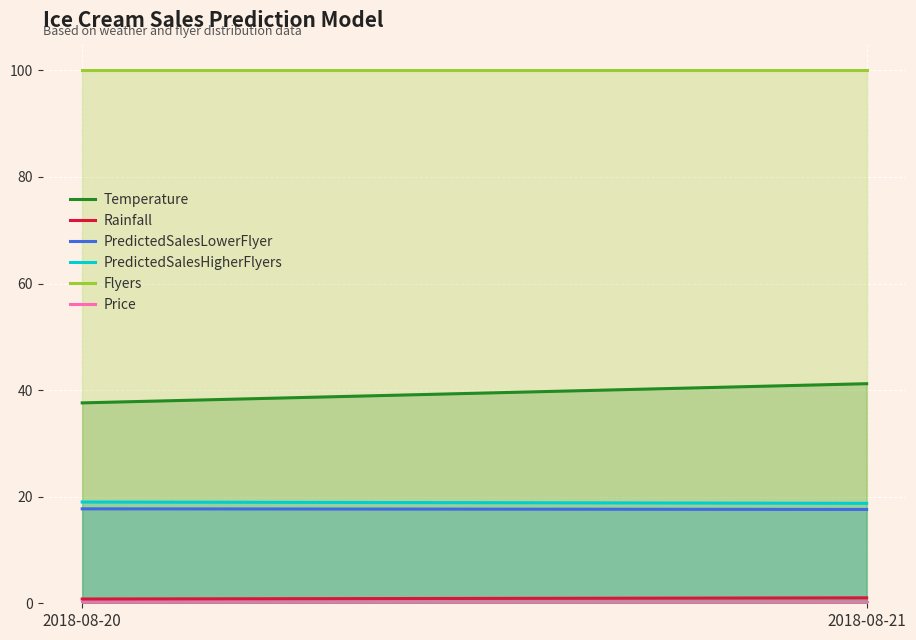

Which label corresponds to the smallest value in the chart?

2018-08-20